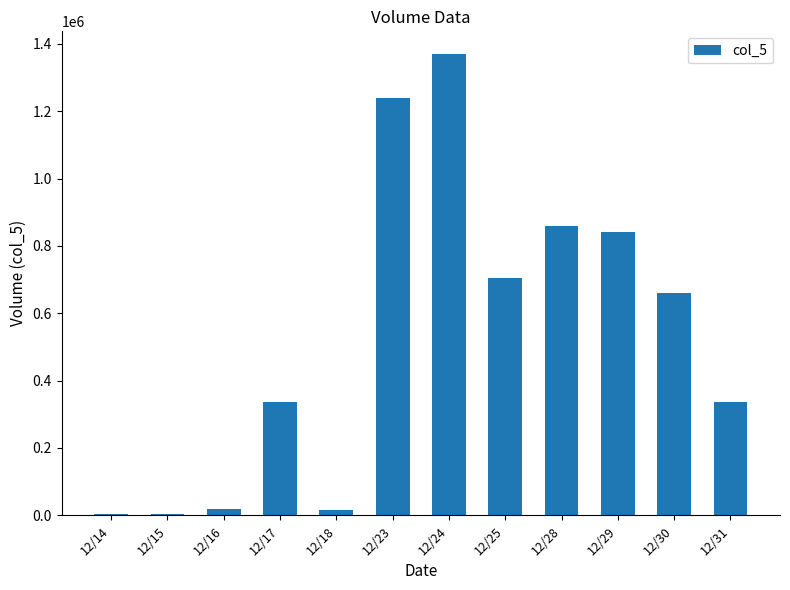

What is the difference between the maximum and minimum values?

1364000